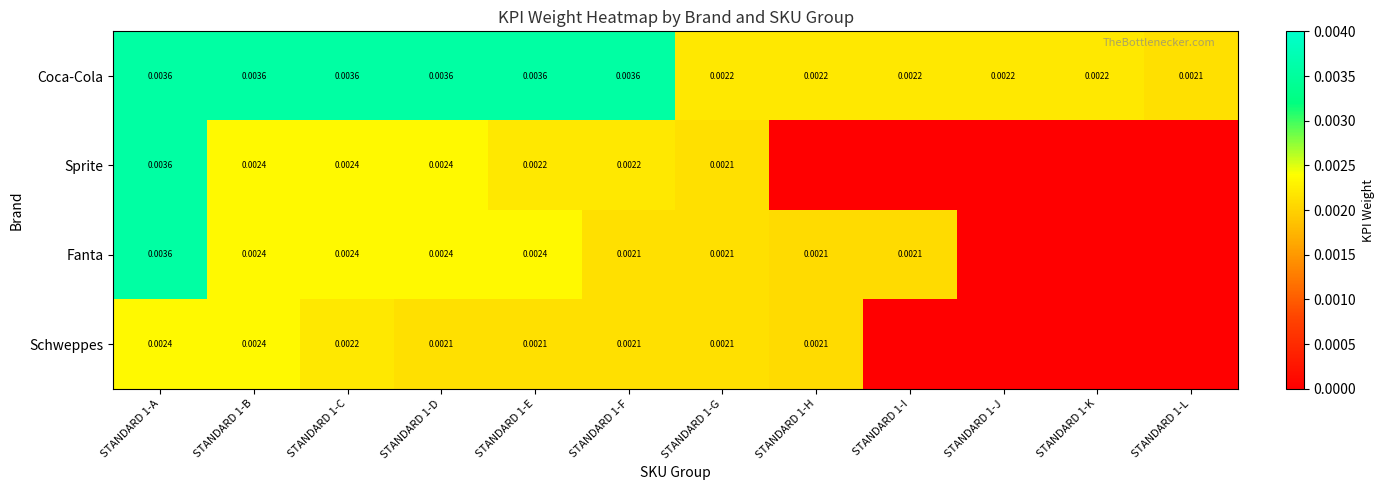

How many distinct data groups are displayed?

4